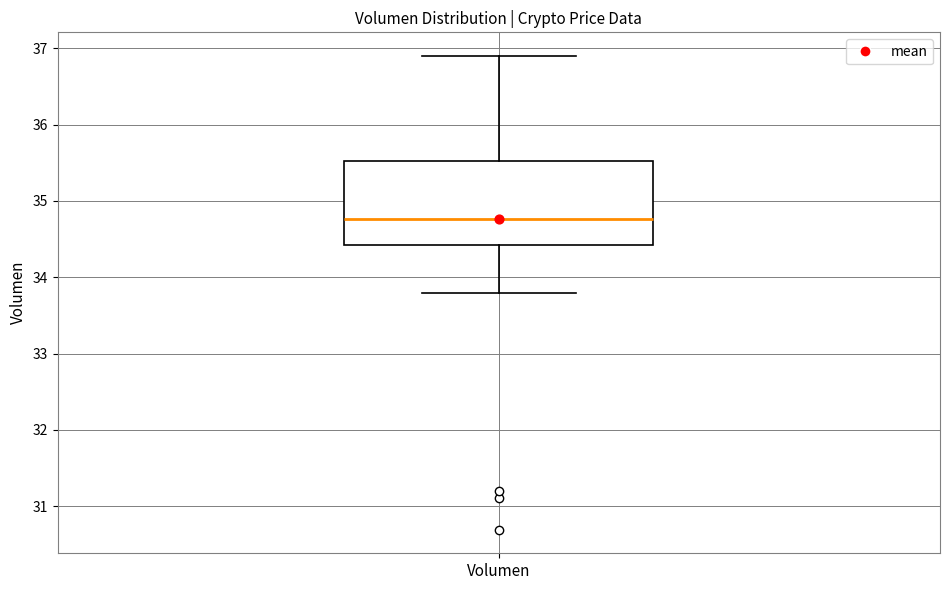

Transcribe this box plot: give where the median line is, the range the box spans, and where the two whiskers end, as read against the y-axis. The values are not printed on the chart, so give them approximately, as read against the axis.

median 34.8, box 34.4 to 35.5, whiskers 33.8 to 36.9